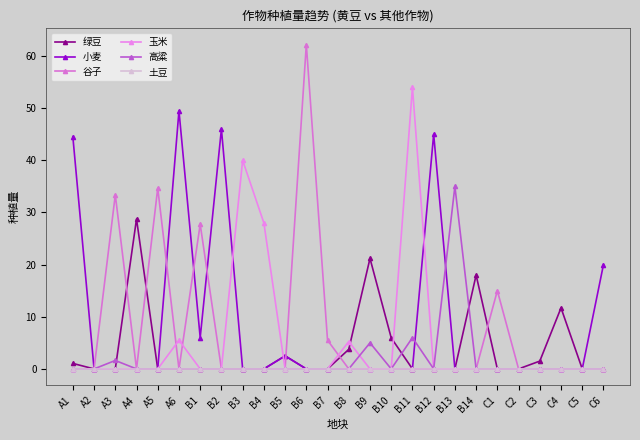

At how many categories does at least one series exceed 12?

17